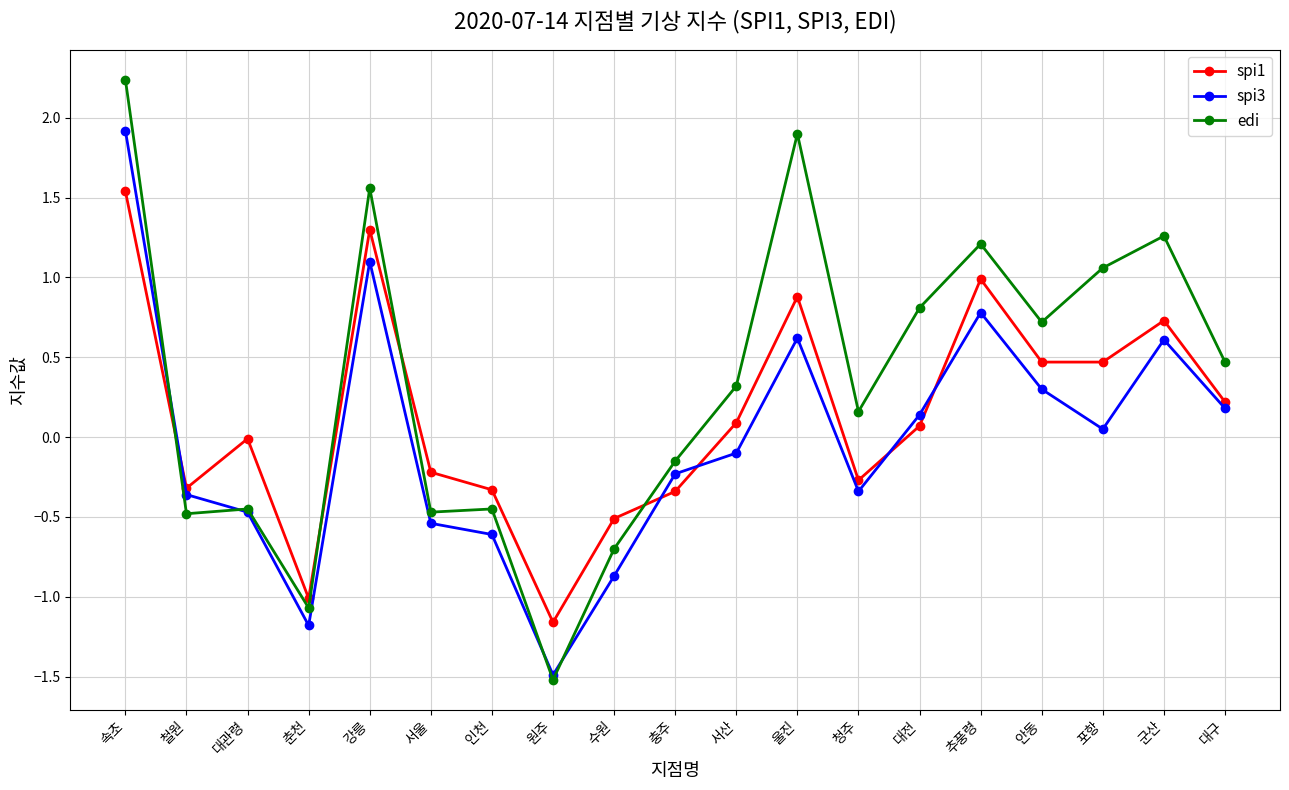

Rank the series by their maximum value, from highest to lowest.

edi, spi3, spi1